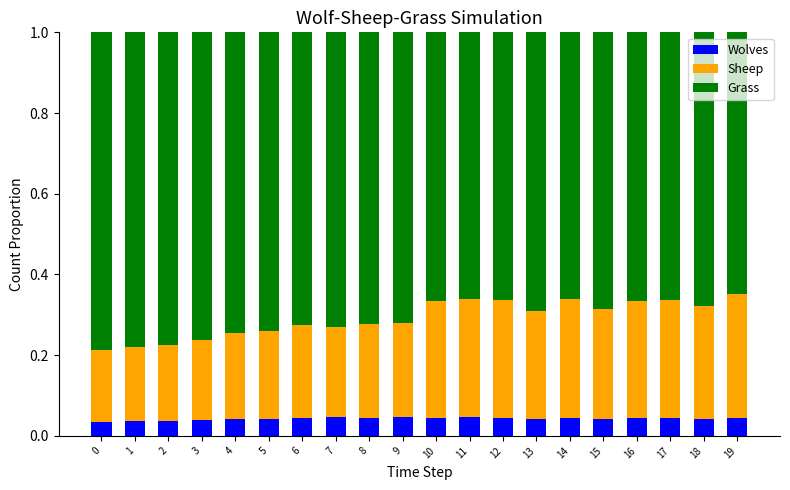

How many Wolves values are between 0 and 1?

20